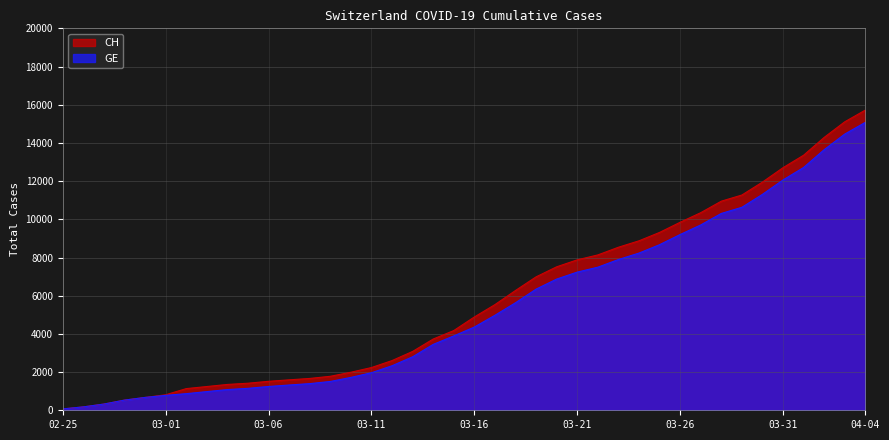

What is the greatest value displayed?

15719